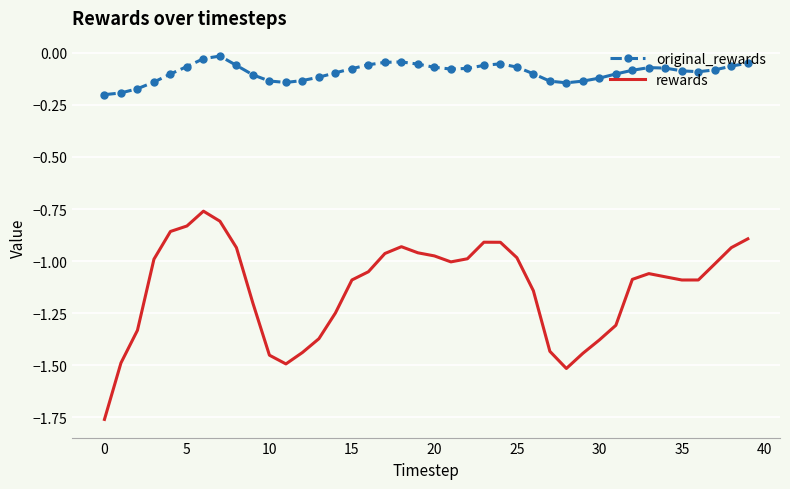

Rank the series by their maximum value, from highest to lowest.

original_rewards, rewards